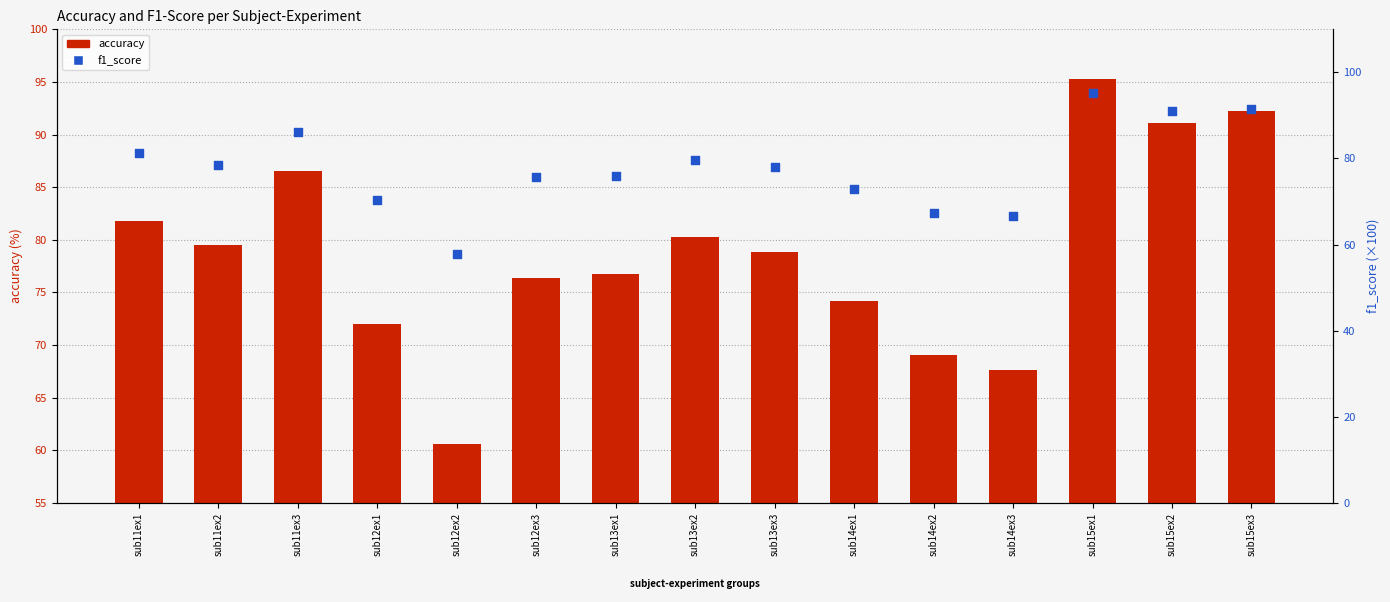

What are all the series names shown in the legend?

accuracy, f1_score